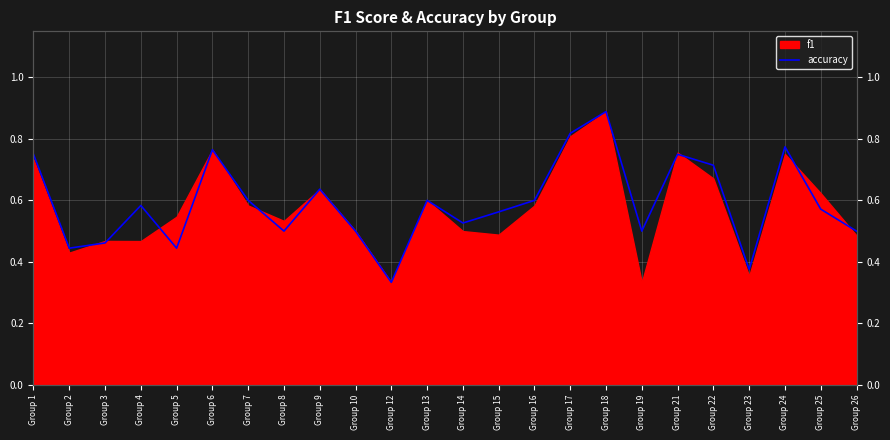

What is the value of the 3rd point from the left?

0.5